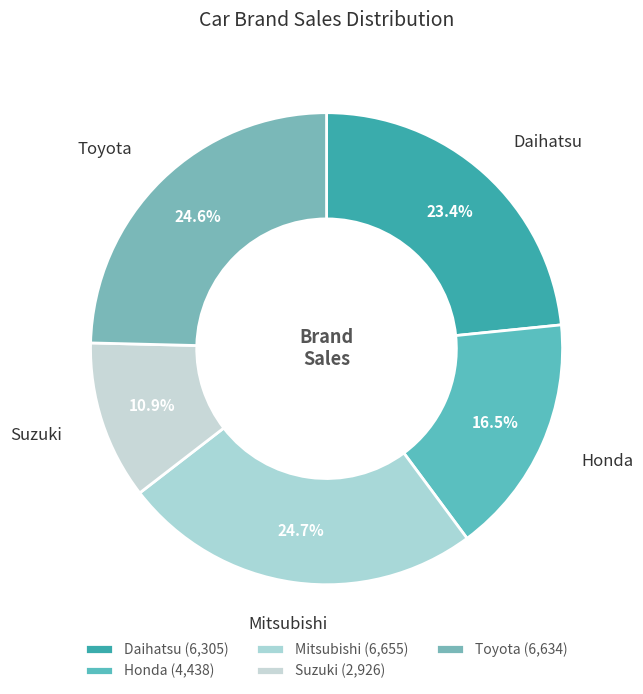

The Daihatsu slice represents 29% of the pie. True or false?

False